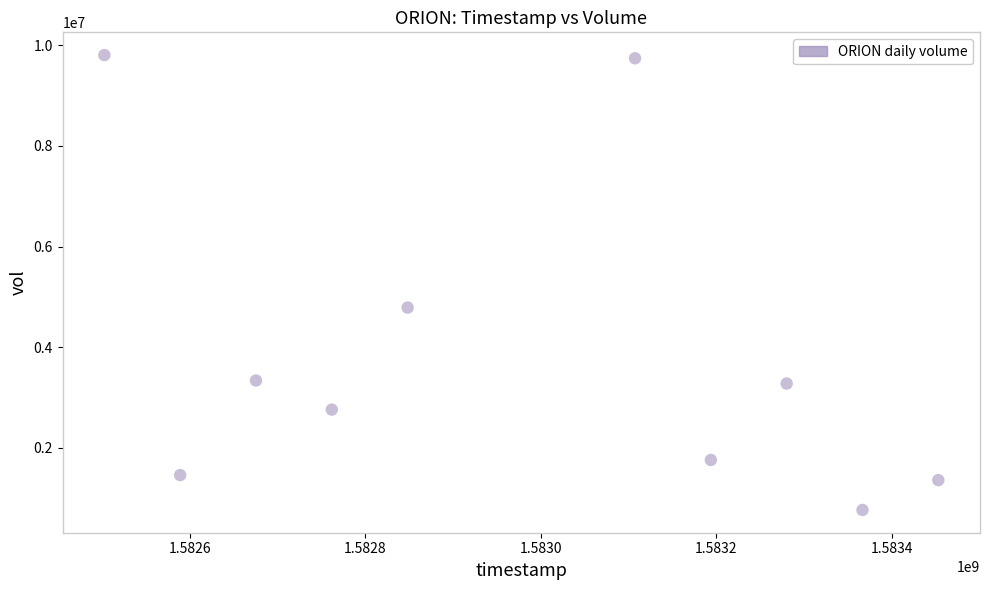

What is the range of X values (max minus min)?

950400